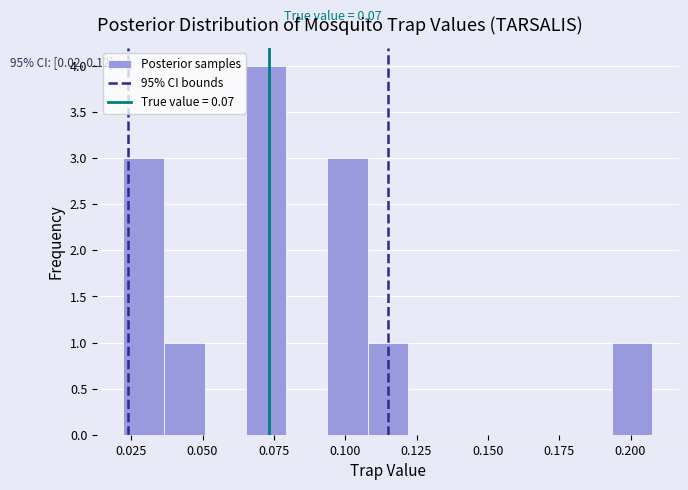

Read against the x-axis, roughly where is the centre of the tallest bar?

0.070